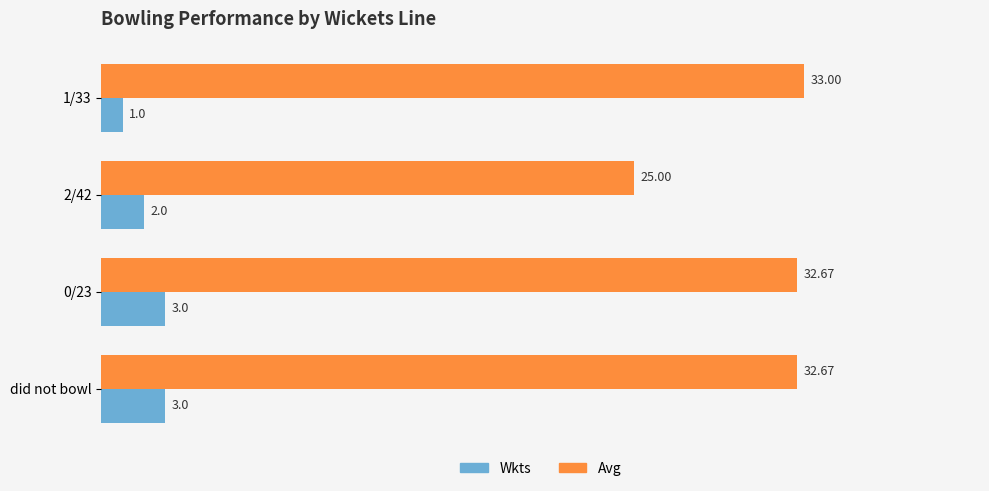

What is the highest value of the Wkts series?

3.0